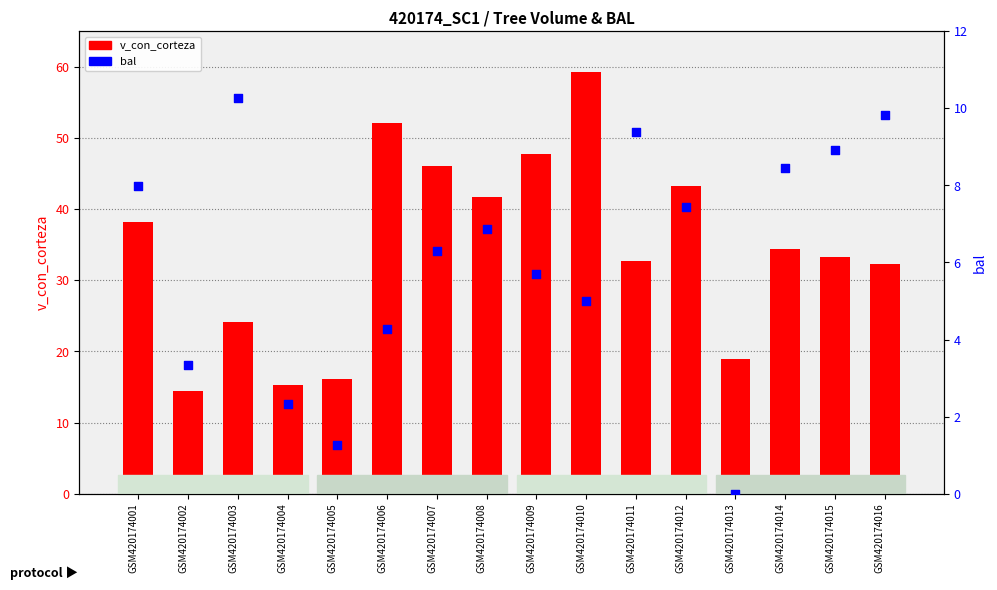

Is the value of v_con_corteza at GSM420174013 greater than the value of bal at GSM420174015?

Yes